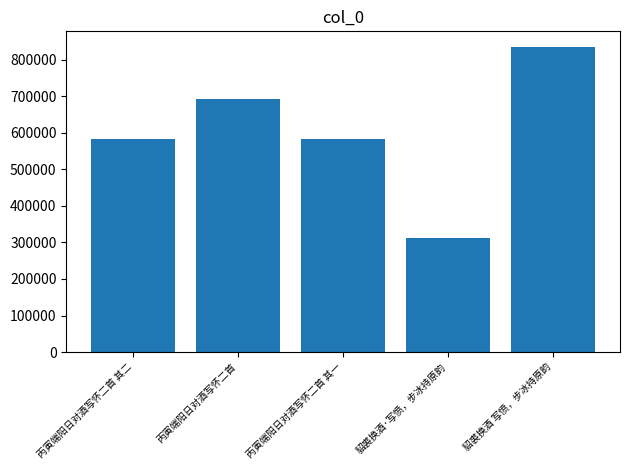

What is the change in value from 丙寅端阳日对酒写怀二首 to 貂裘换酒 写愤，步冰持原韵?

+142144